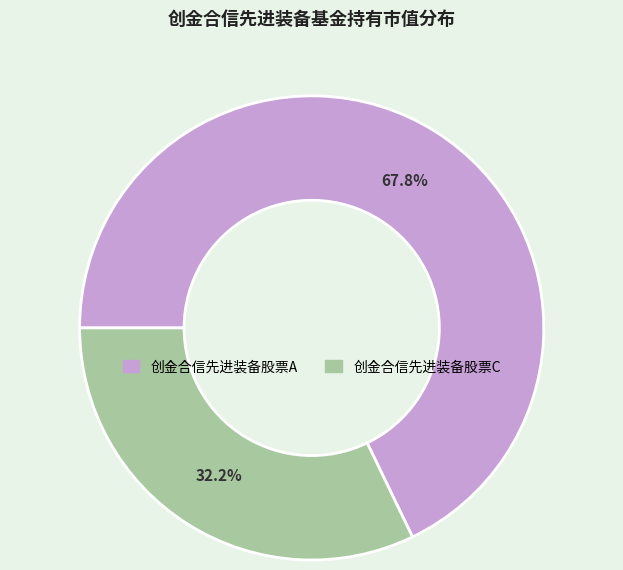

What percentage is the 创金合信先进装备股票A slice, to the nearest percent?

68%